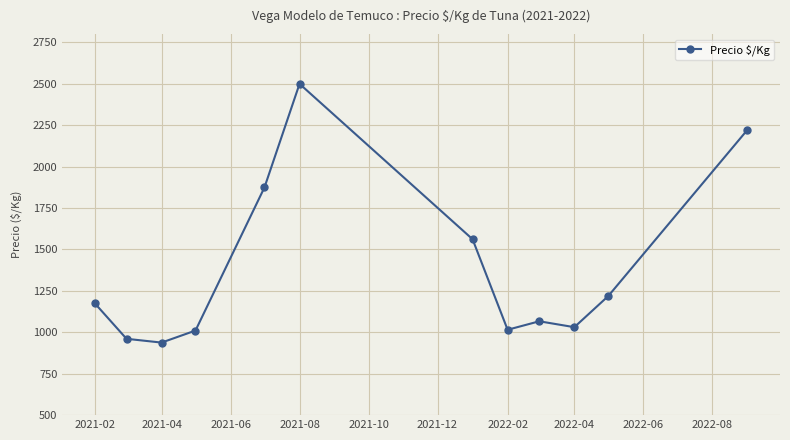

What is the value of the 3rd point from the left?

938.0